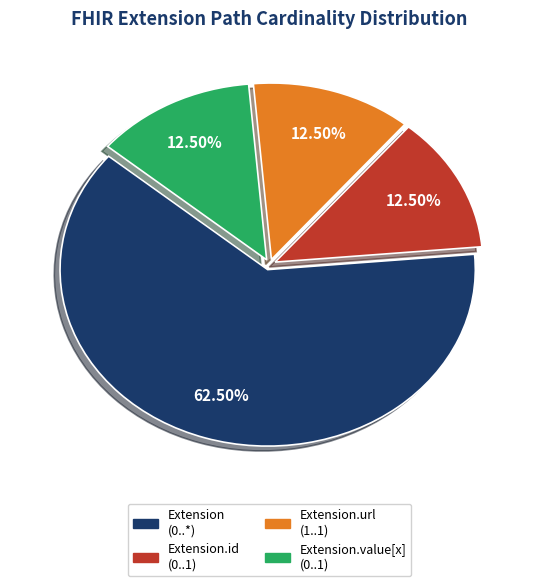

Is there a majority slice in this chart?

Yes